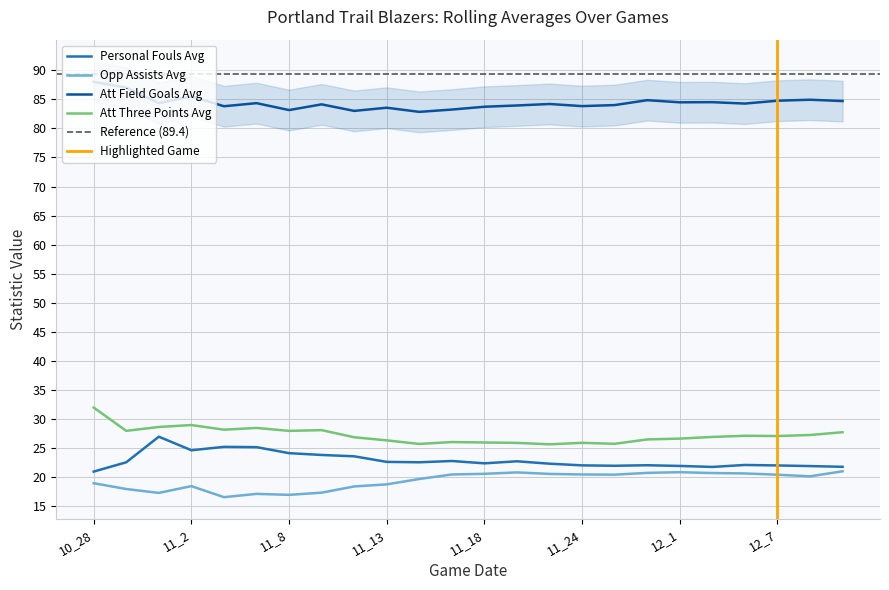

What is the difference between the second highest and second lowest values in the personal_fouls_avg series?

3.4